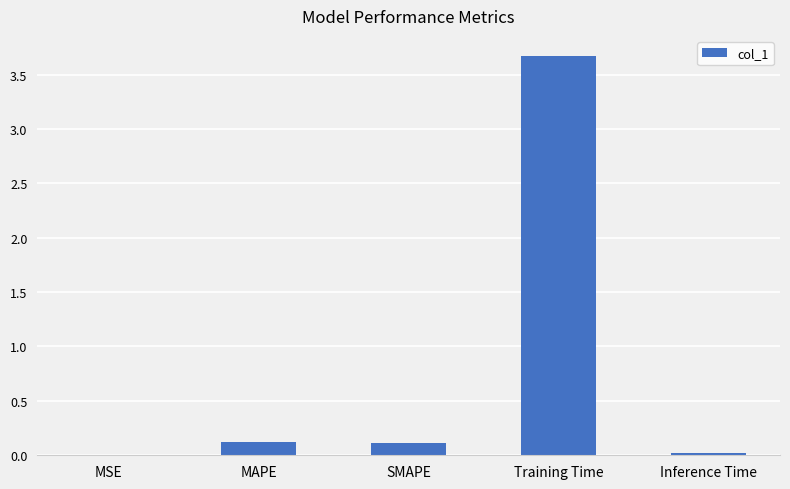

What is the change in value from MSE to Training Time?

+3.7